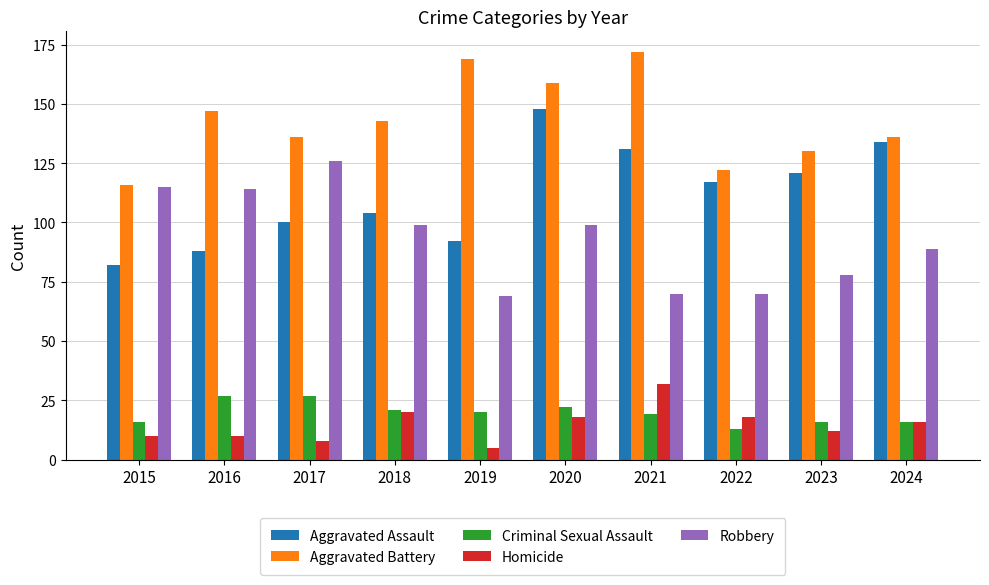

What are all the series names shown in the legend?

Aggravated Assault, Aggravated Battery, Criminal Sexual Assault, Homicide, Robbery